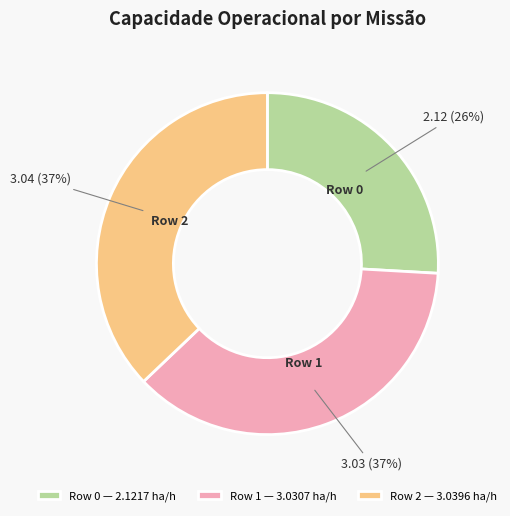

Does Row 1 account for over 50% of the chart?

No